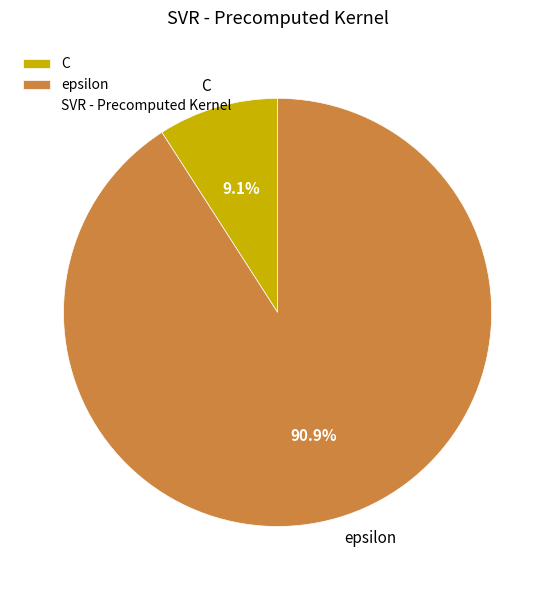

Approximately how many times larger is the value at epsilon compared to C?

10.0